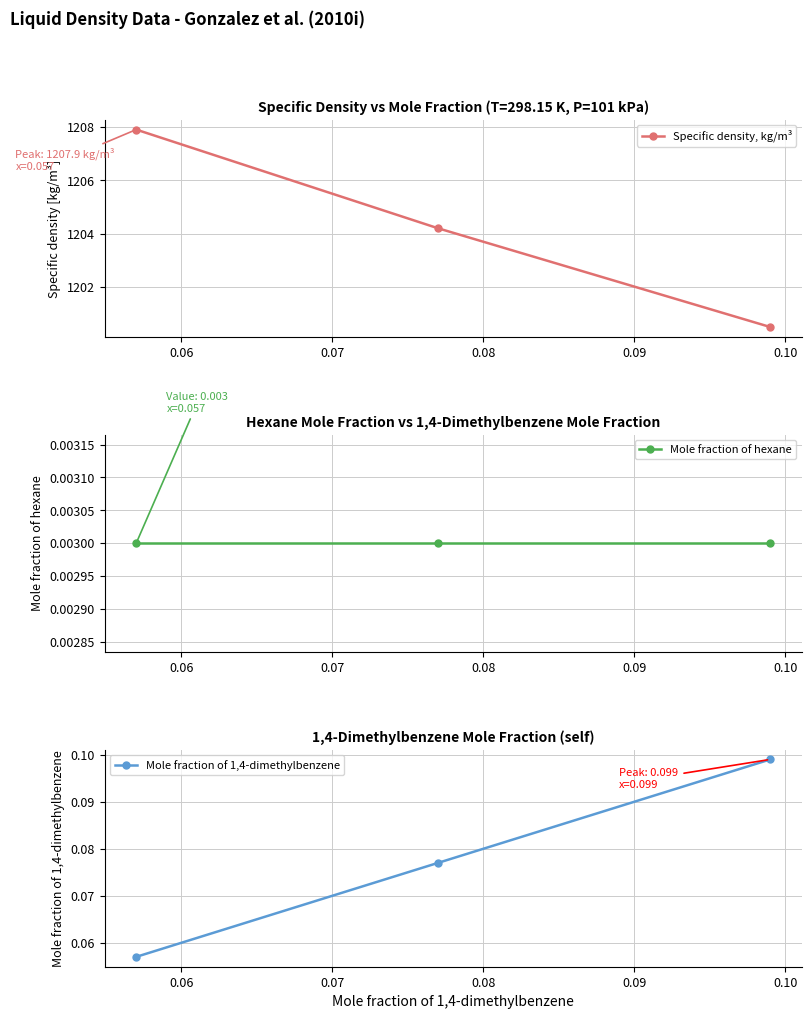

How many values in the Specific density, kg/m³ series exceed 1204?

2